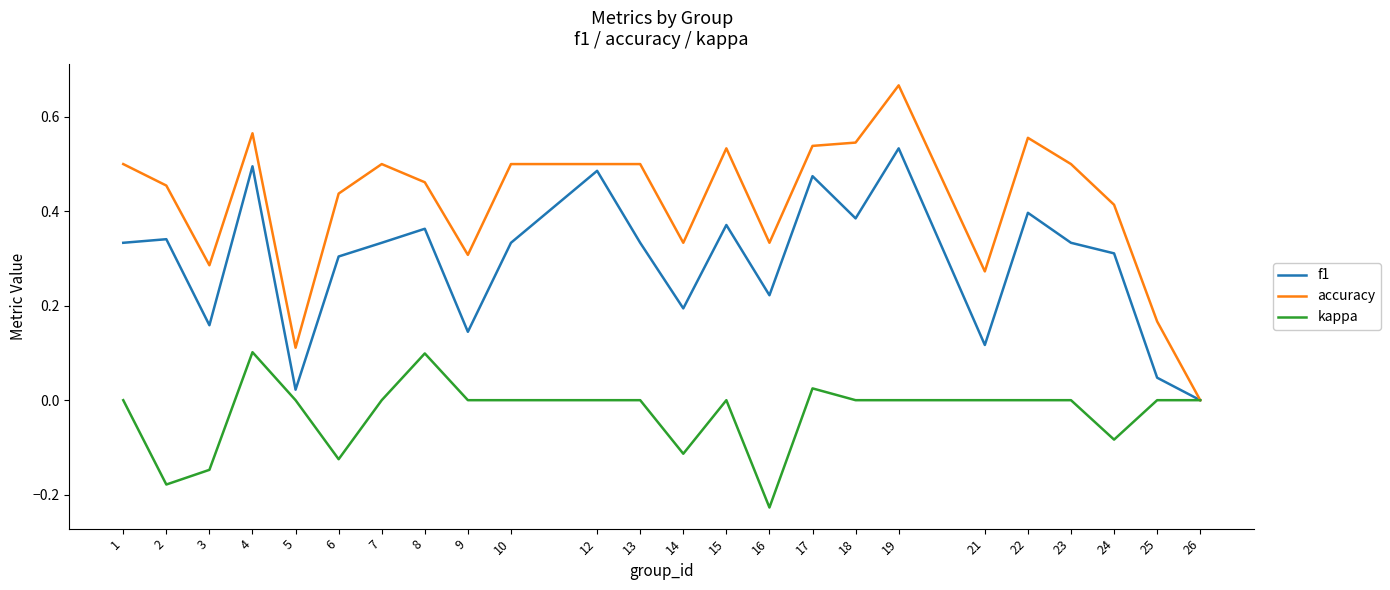

Rank the series at 23 from lowest to highest value.

kappa, f1, accuracy